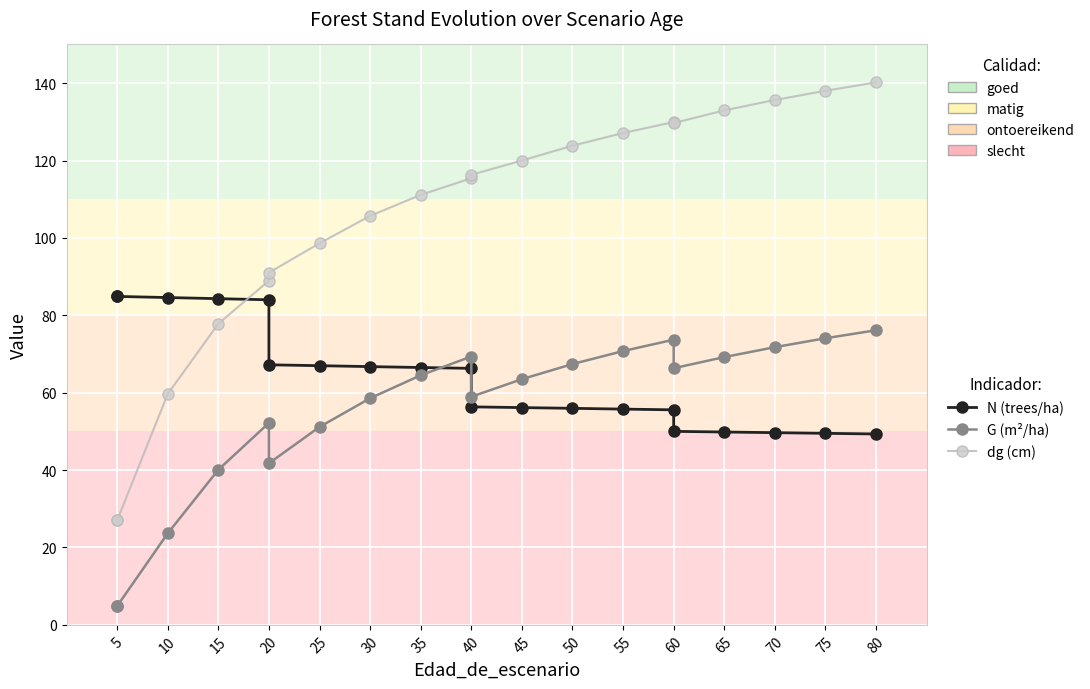

List the series in order of their peak value, lowest first.

G (m²/ha), N (trees/ha), dg (cm)